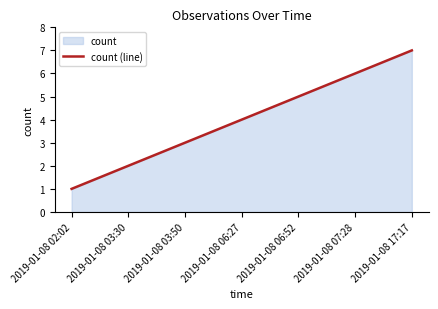

Which has a higher value, 2019-01-08 17:17 or 2019-01-08 06:27?

2019-01-08 17:17